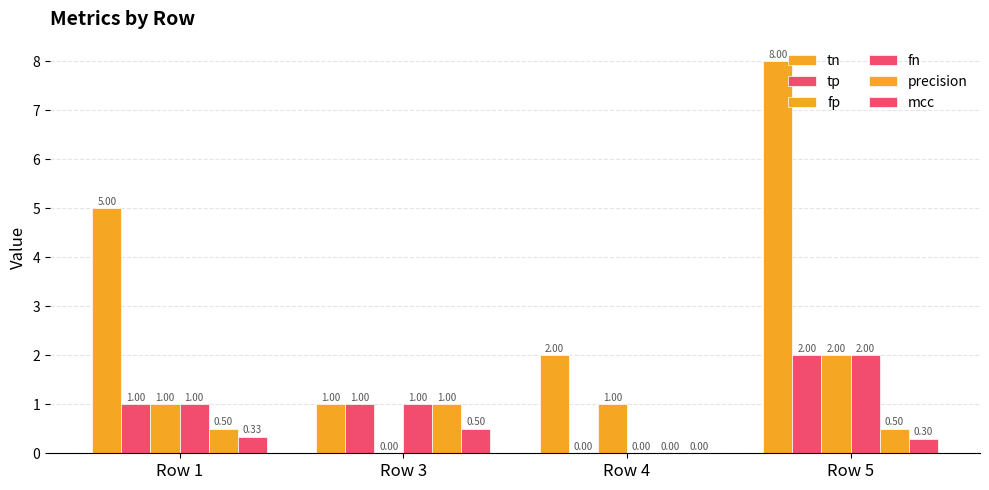

Reading left to right, transcribe all the data shown in this chart.

tn: 5.0	1.0	2.0	8.0
tp: 1.0	1.0	0.0	2.0
fp: 1.0	0.0	1.0	2.0
fn: 1.0	1.0	0.0	2.0
precision: 0.5	1.0	0.0	0.5
mcc: 0.3	0.5	0.0	0.3